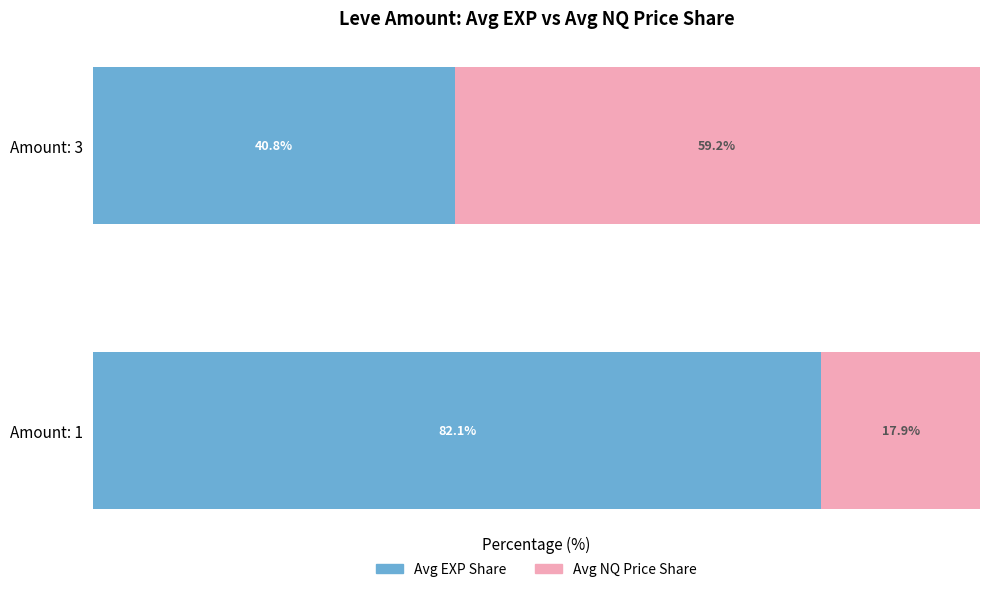

Rank the categories by Avg EXP Share value from lowest to highest.

Amount: 3, Amount: 1